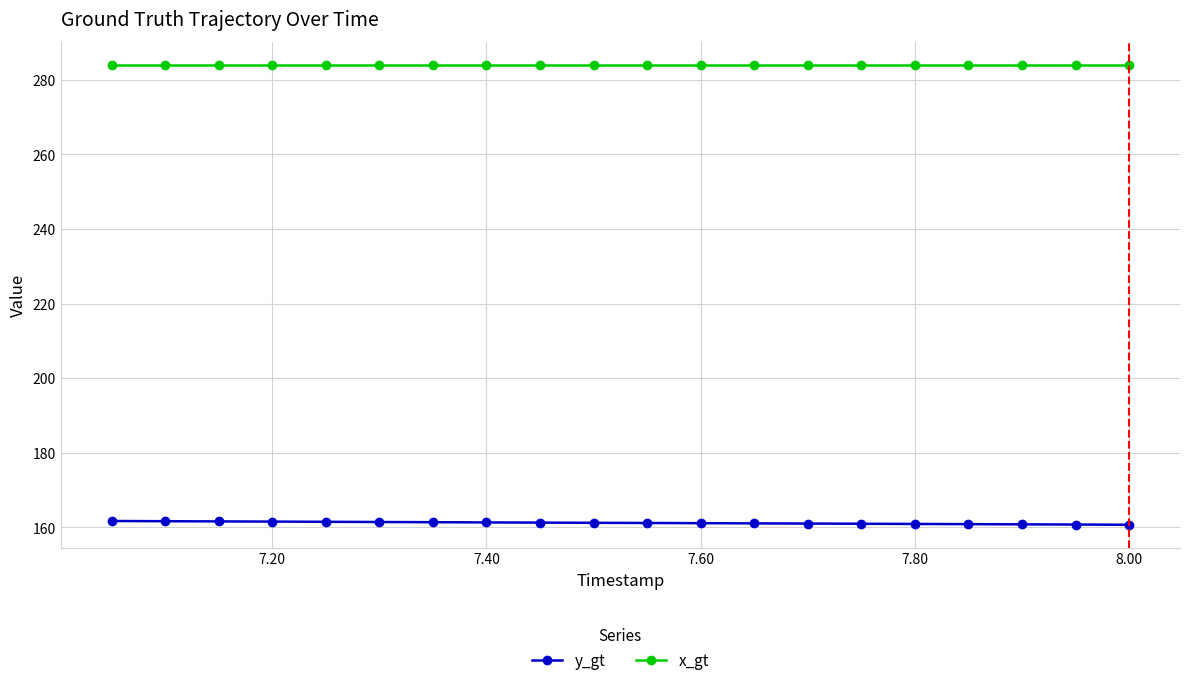

How many lines are shown in the chart?

2